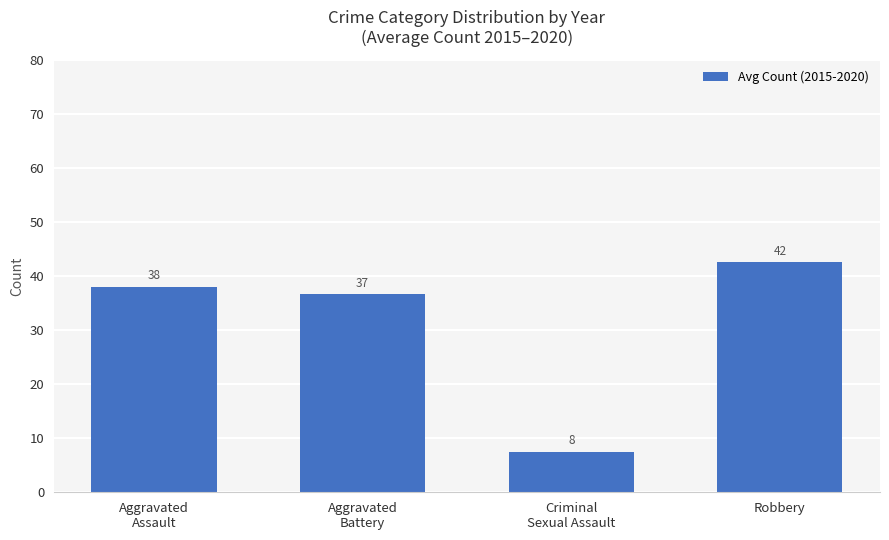

What position from the right is Aggravated
Battery?

3